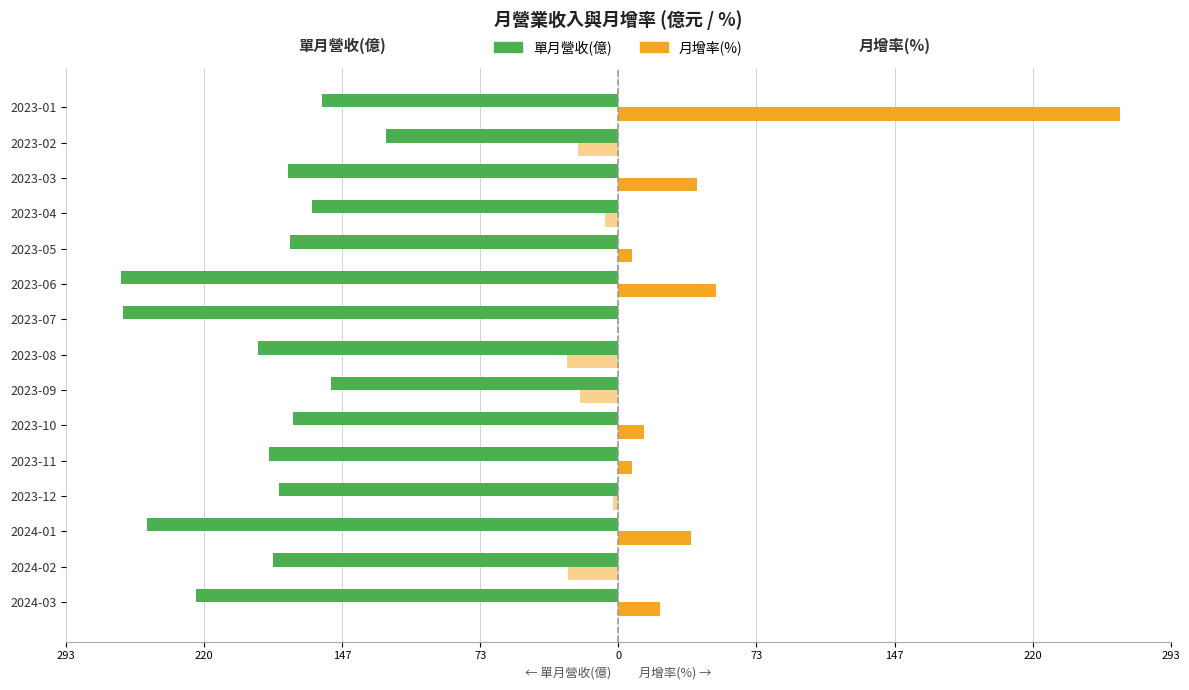

What is the difference between the maximum and minimum values?

140.8